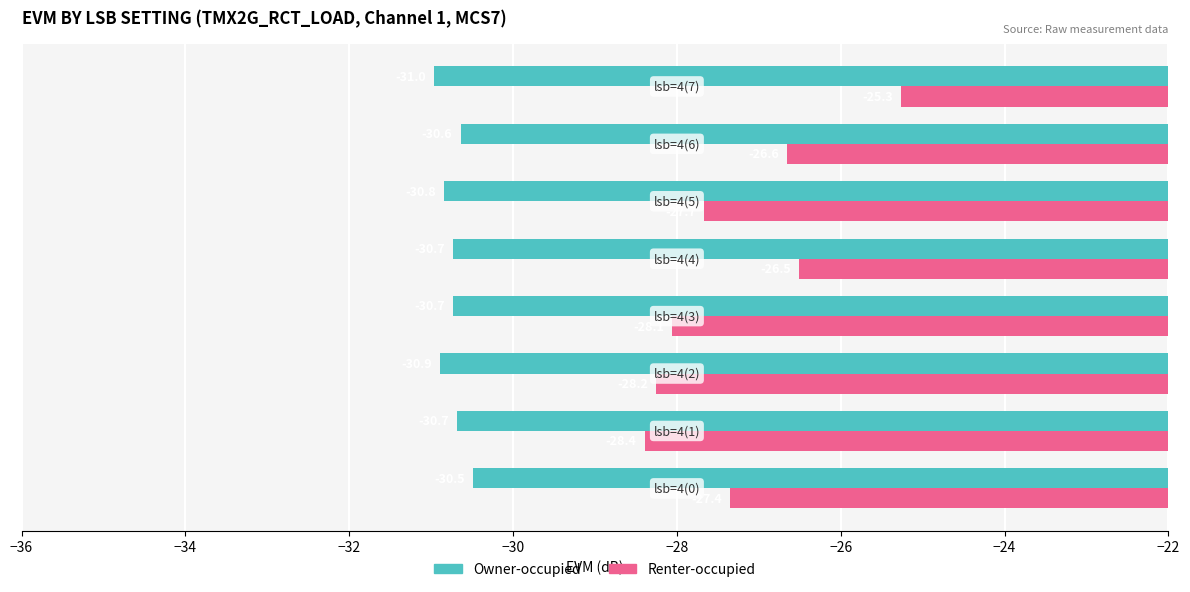

At which category is the sum across all series the highest?

lsb=4(7)